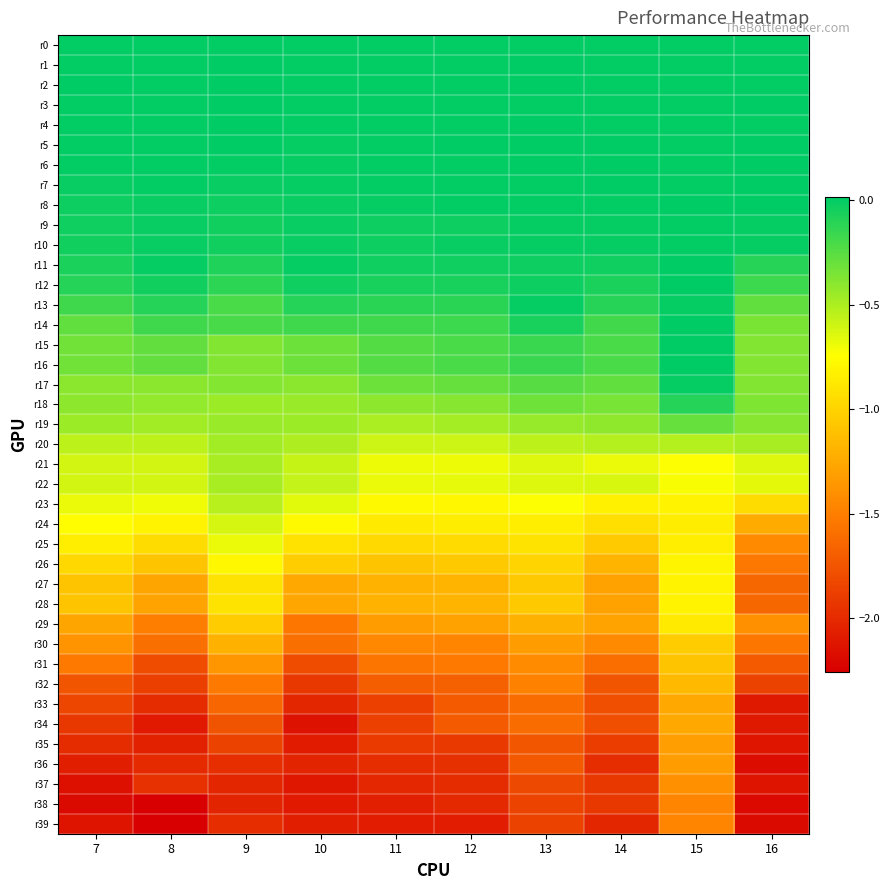

What is the total value across all series at 7?

-30.1